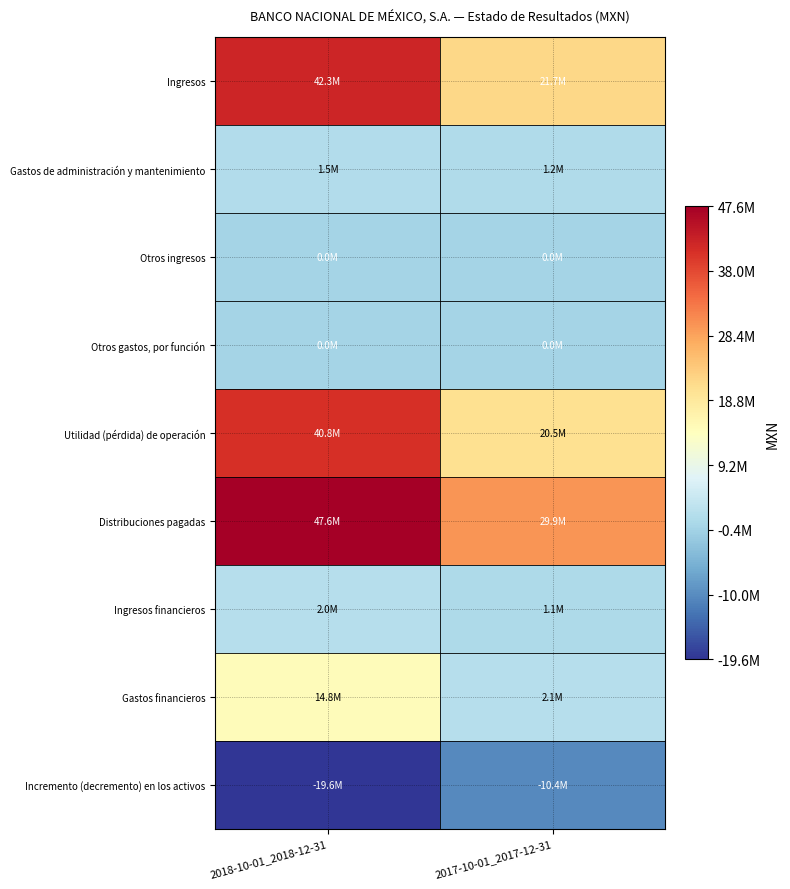

Between 2018-10-01_2018-12-31 and 2017-10-01_2017-12-31, which series saw the biggest shift?

Ingresos